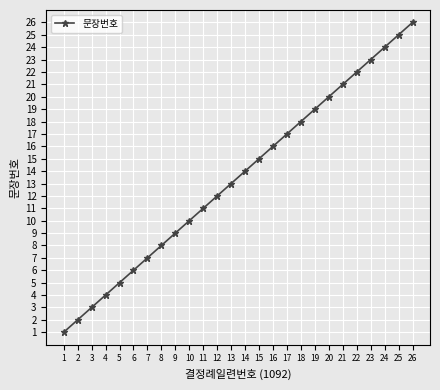

Is this an area chart (filled region under the line)?

No